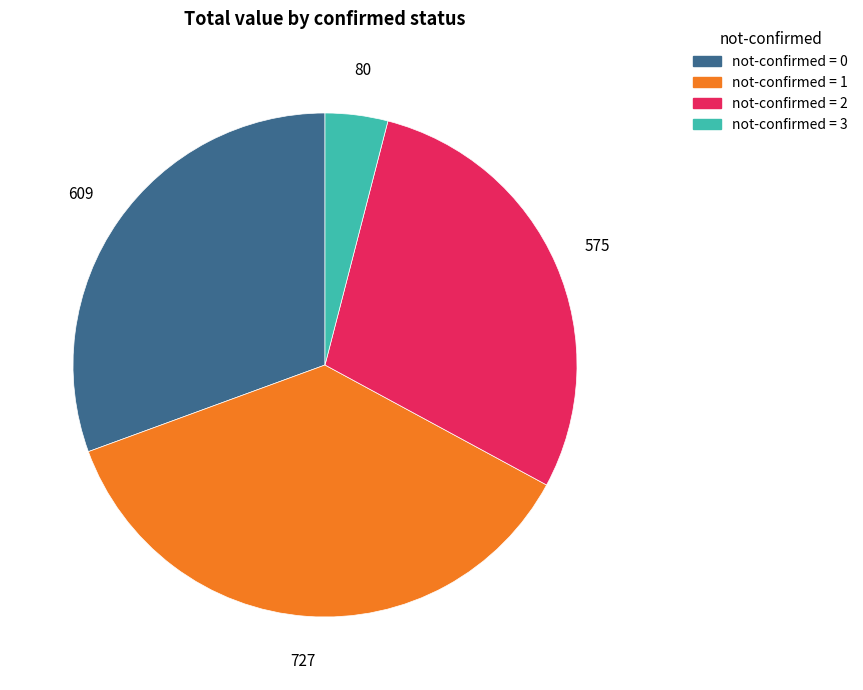

Is there any slice that represents more than half of the pie?

No